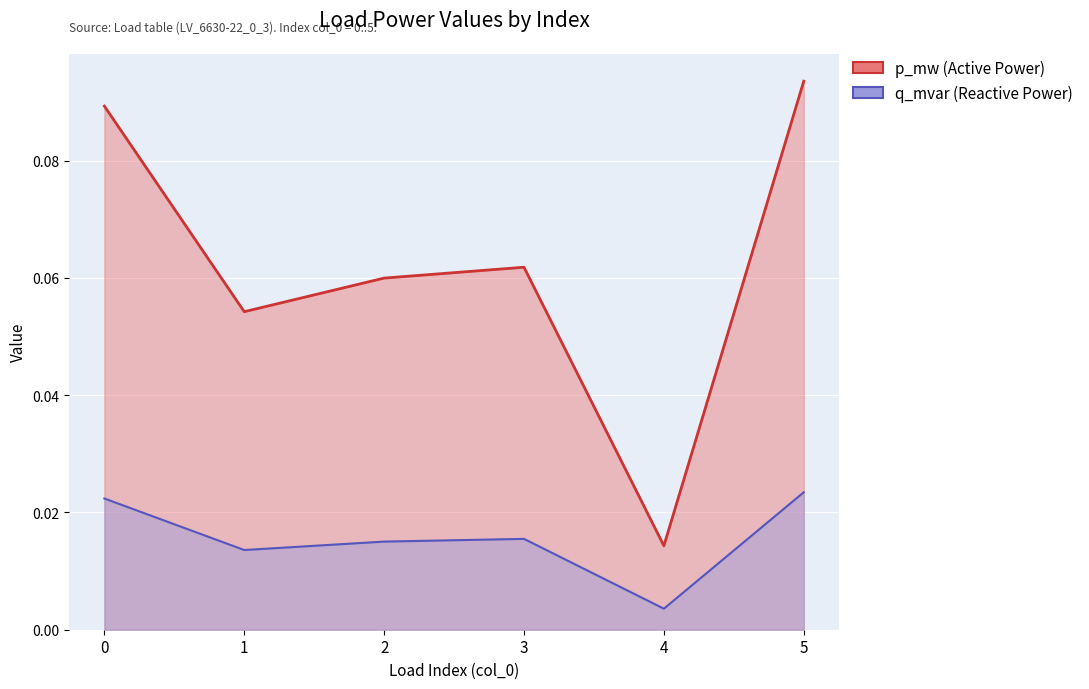

True or false: p_mw and q_mvar intersect in this chart.

False